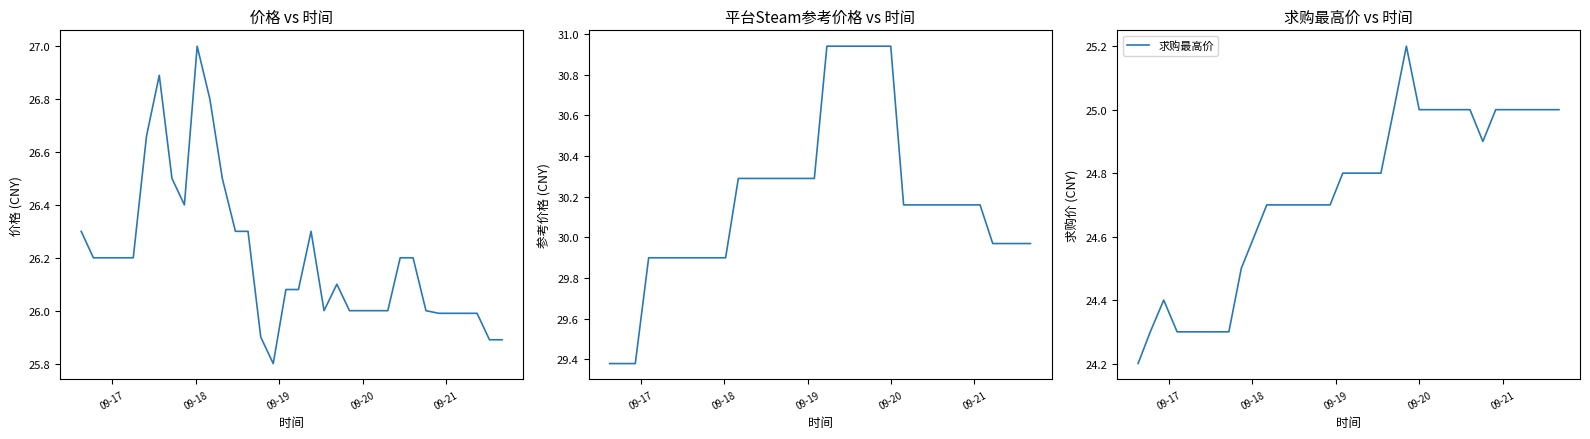

Which category has the lowest value across all series?

09-17